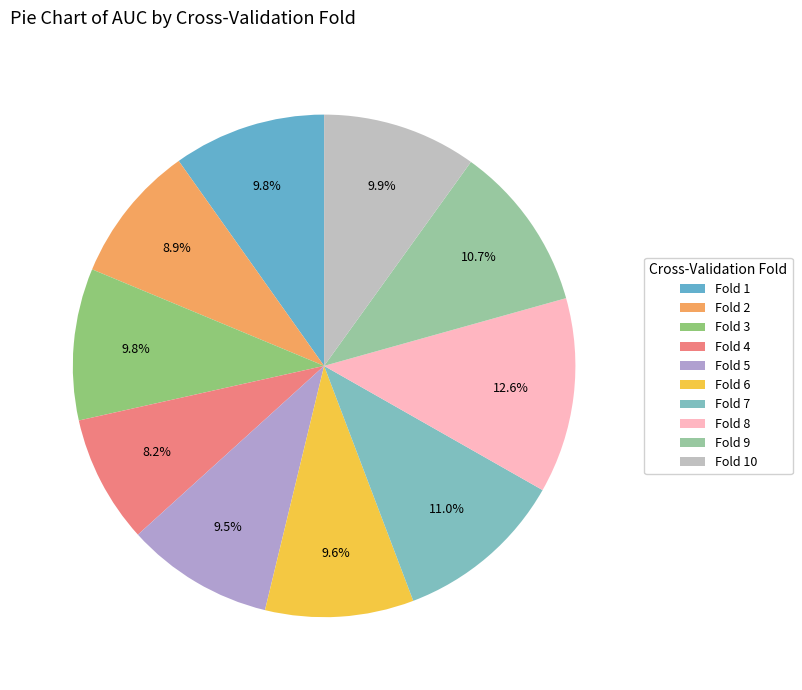

To the nearest percent, what percentage of the pie is Fold 6?

10%